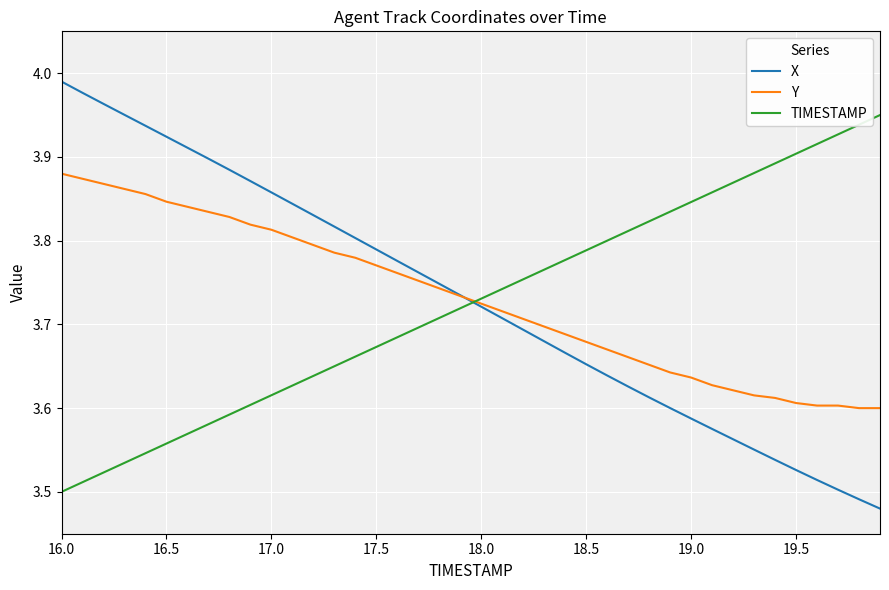

Which series has the widest spread of values?

X